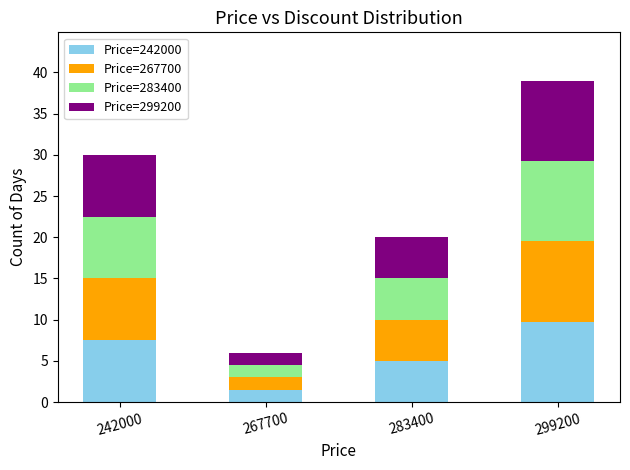

What is the minimum value for Price=242000?

1.5